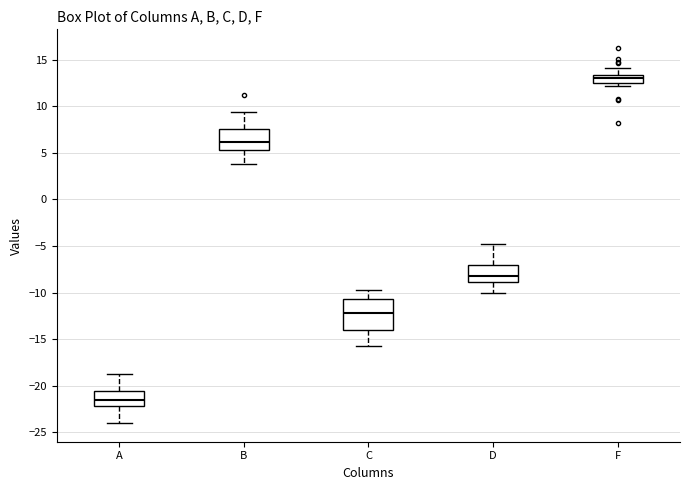

Where does the lower whisker of the box for C end on the y-axis? The values are not printed on the chart, so give them approximately, as read against the axis.

-16.0